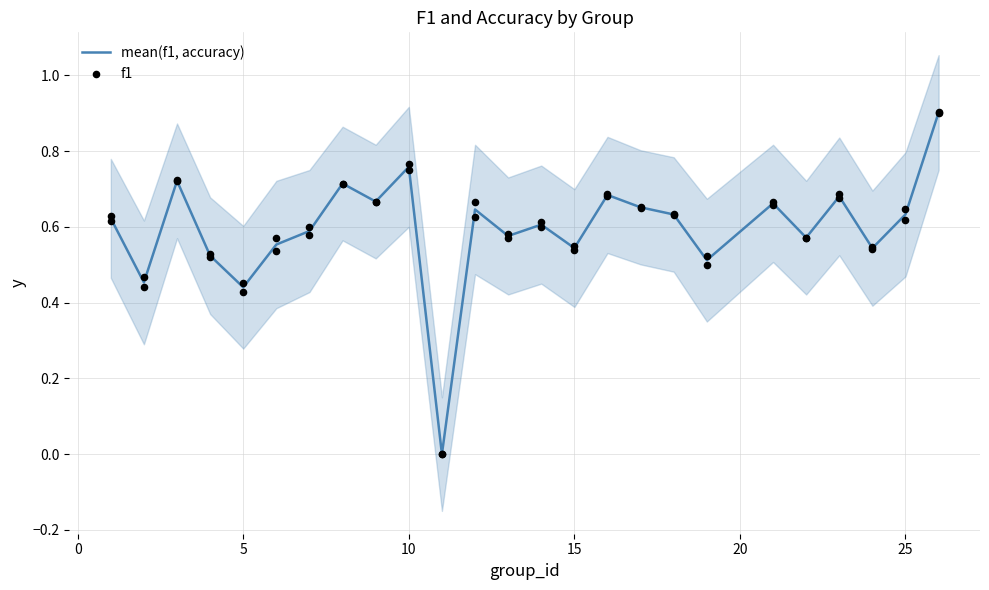

Which series contains the lowest Y value?

mean(f1, accuracy)